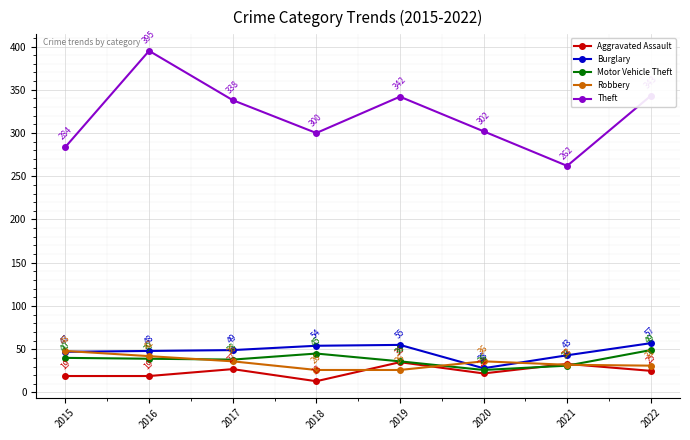

True or false: Burglary has a value of 72 at 2021.

False